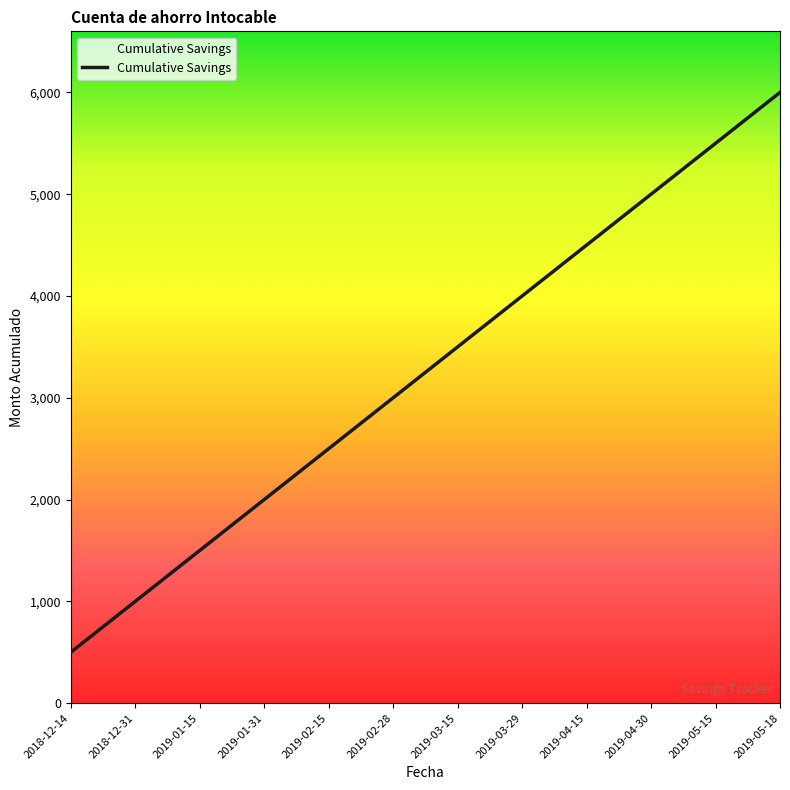

The chart shows a value of 8227 at 2019-05-18. True or false?

False